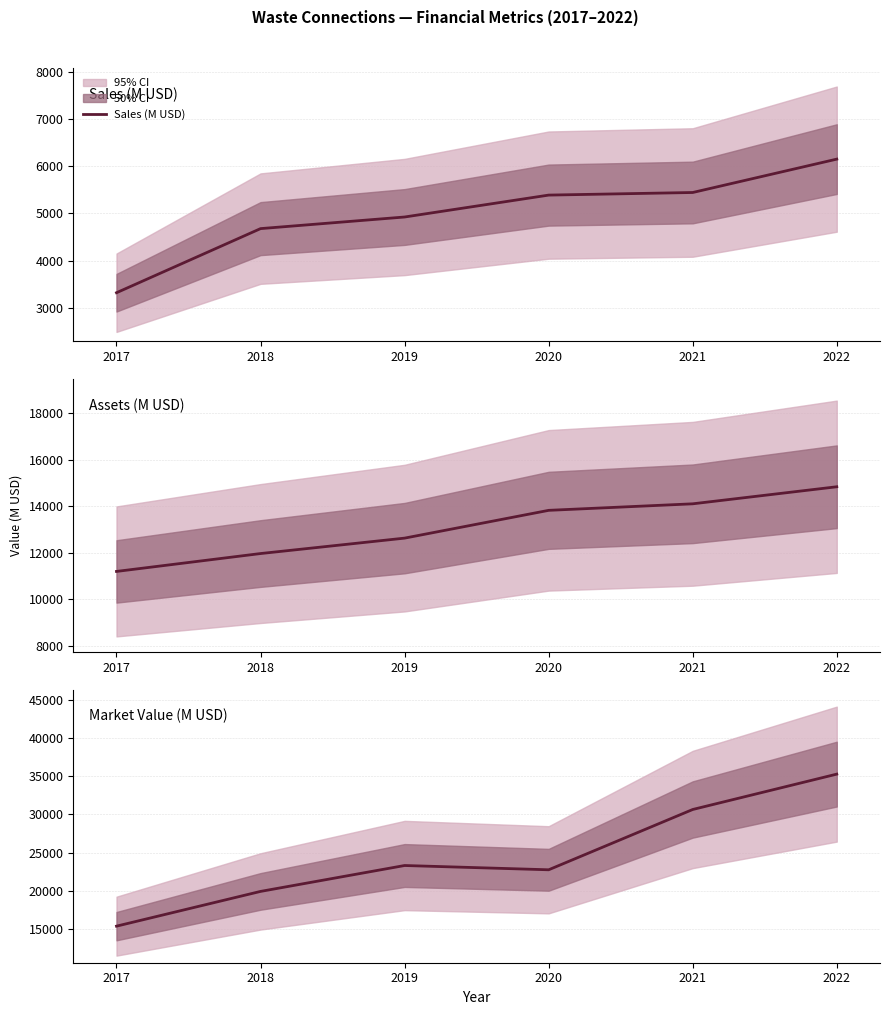

True or false: Assets (M USD) has a value of 11193 at 2017.

True